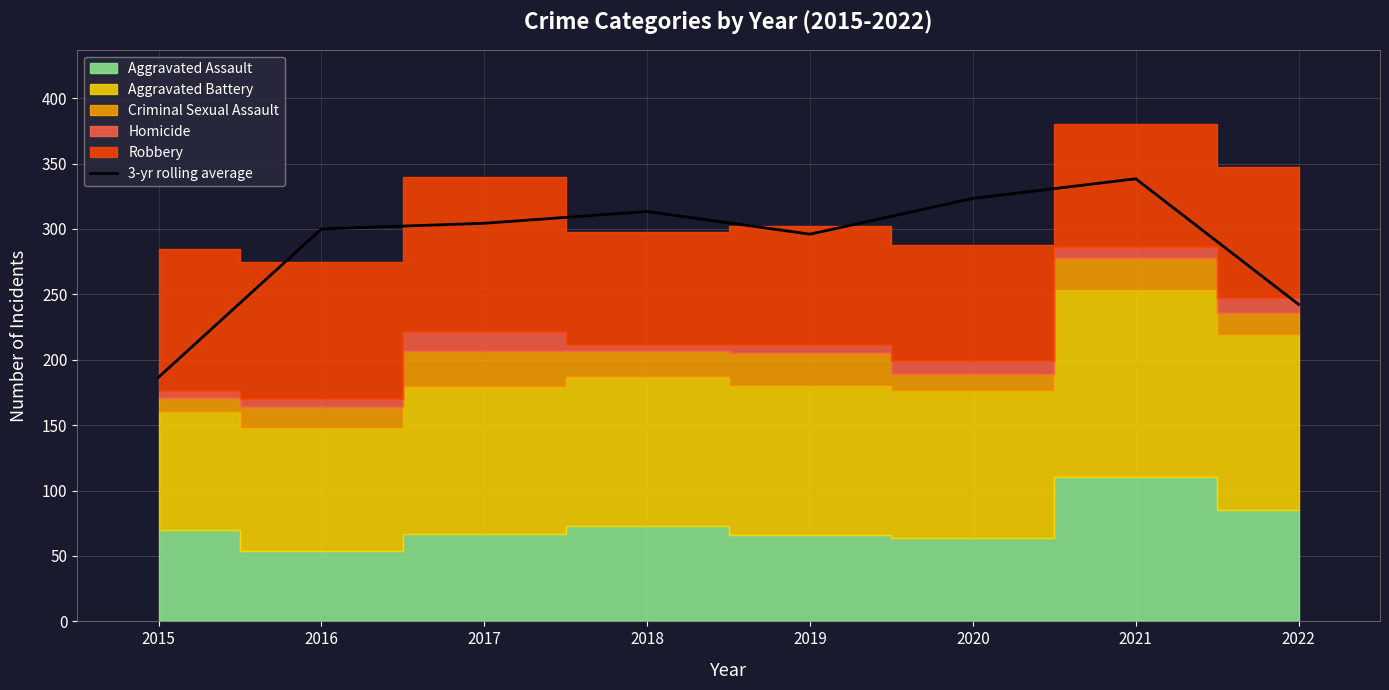

Which label corresponds to the largest value in the chart?

2021